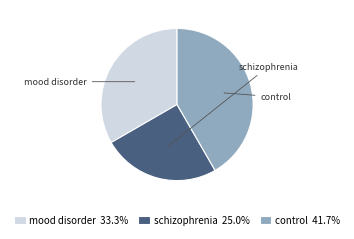

What percentage is the mood disorder slice, to the nearest percent?

33%